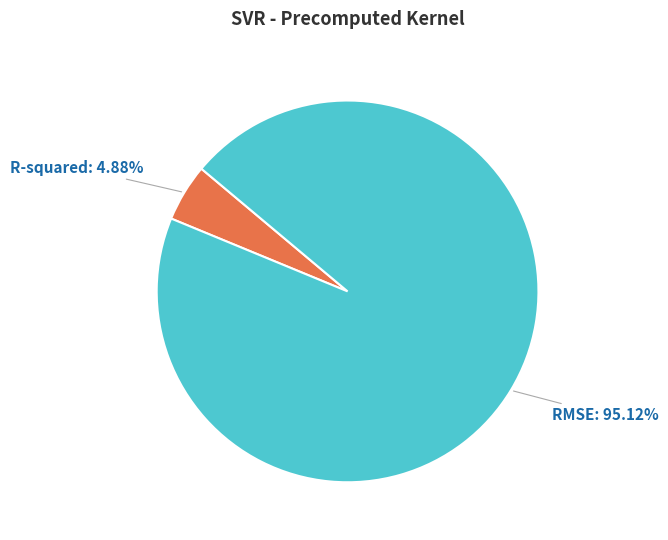

Is there any slice that represents more than half of the pie?

Yes